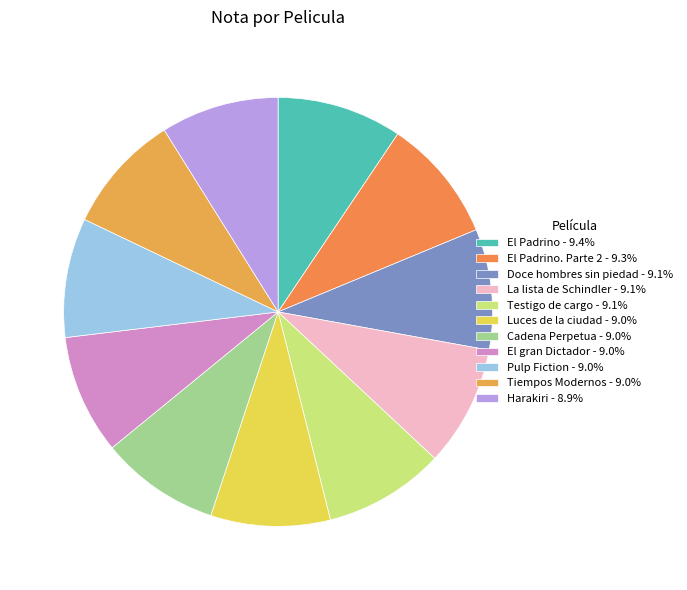

How many segments does this pie chart have?

11